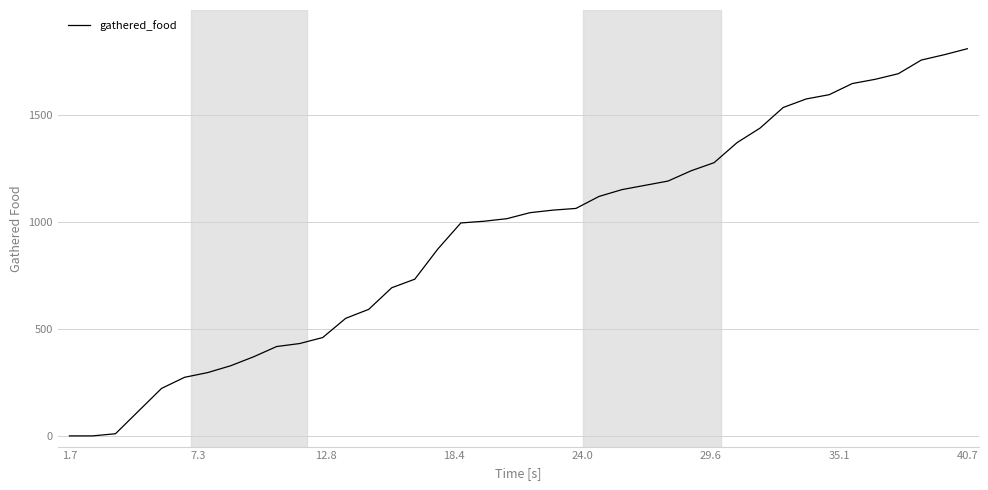

How many lines are shown in the chart?

1